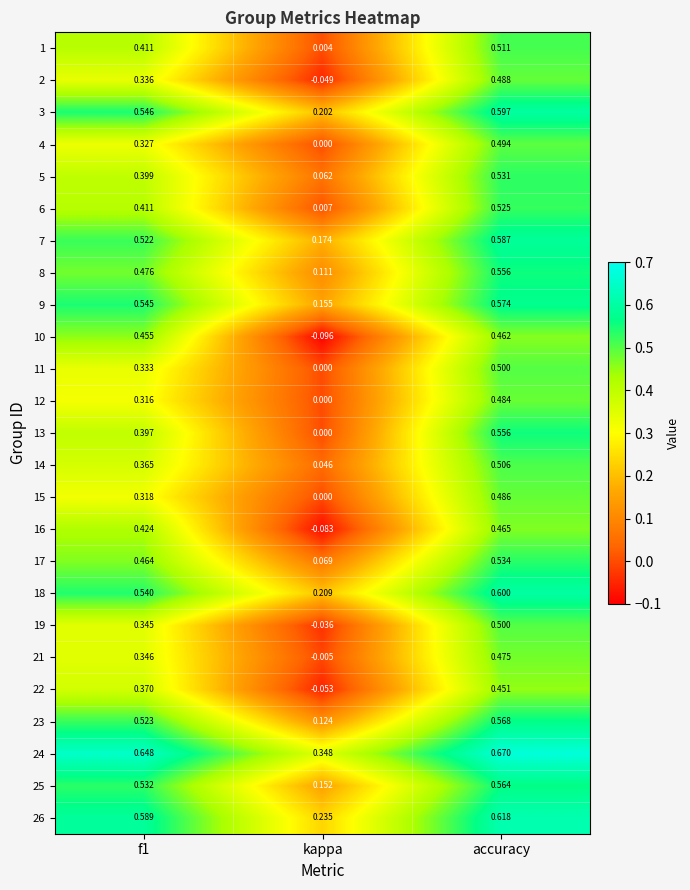

Which series changed the most between f1 and kappa?

10